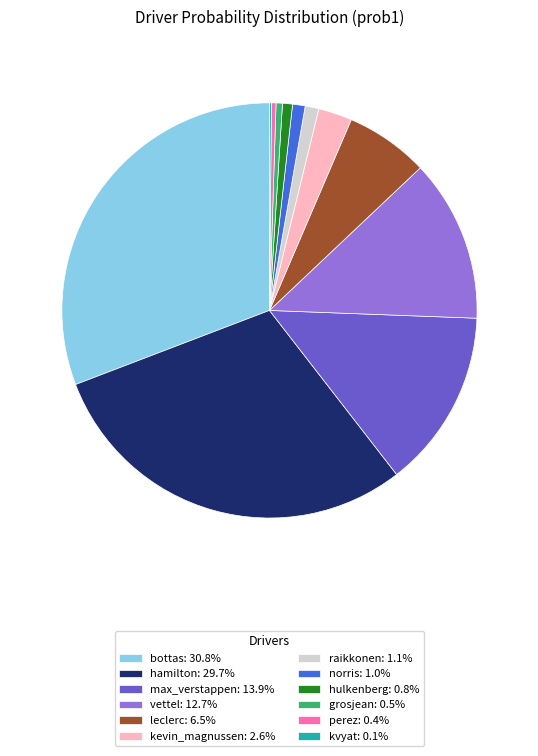

Is there a majority slice in this chart?

No